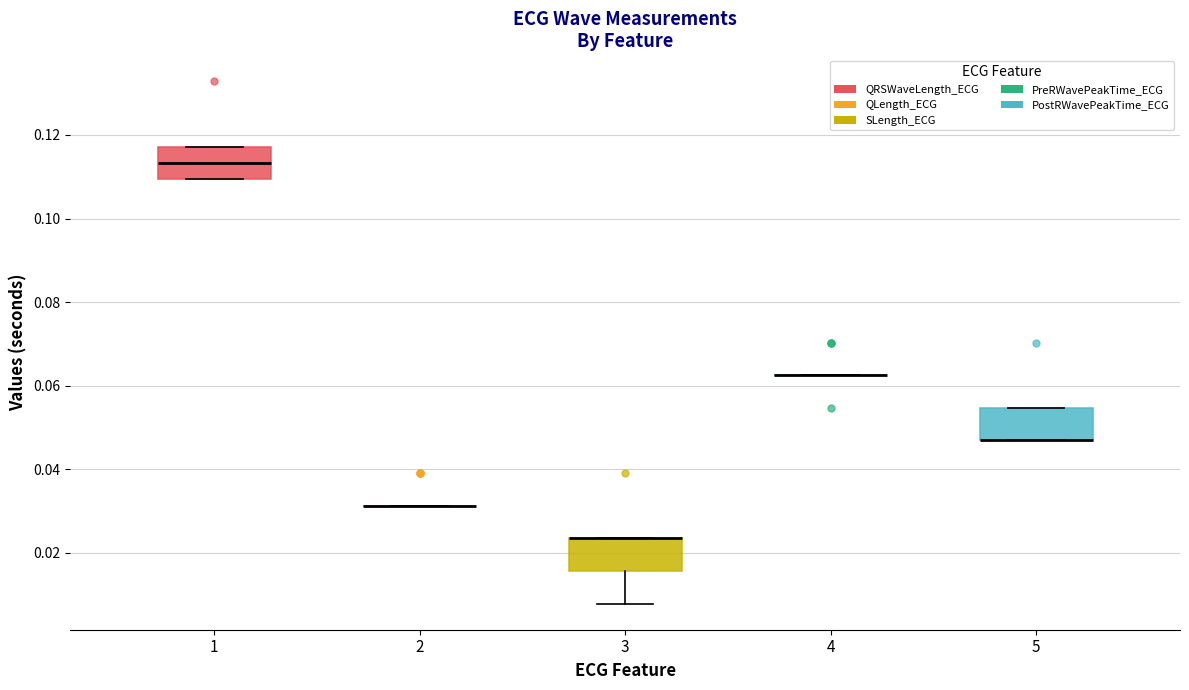

Where is the upper edge of the box at x = 5 on the y-axis? The values are not printed on the chart, so give them approximately, as read against the axis.

0.054